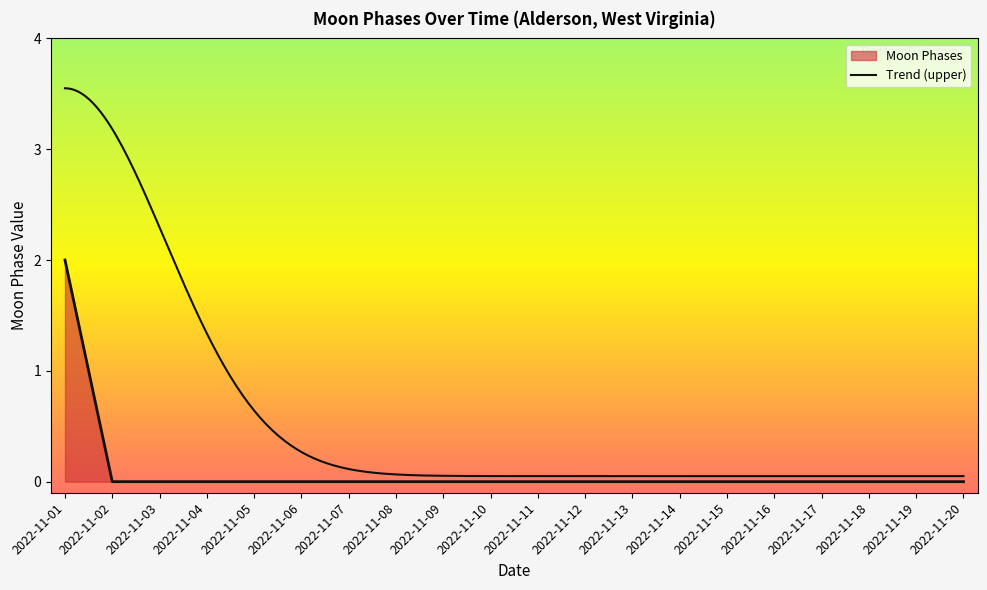

At which label is the value closest to 1?

2022-11-01